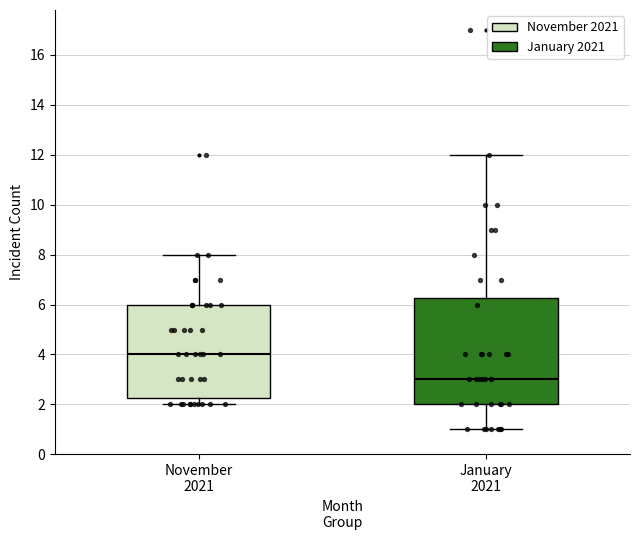

Which box has the highest median line?

November 2021